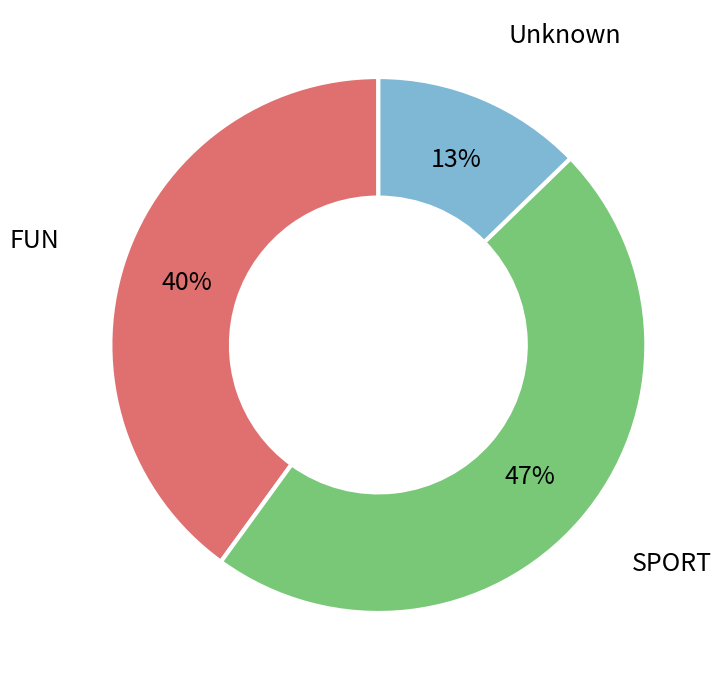

What percentage is the FUN slice, to the nearest percent?

40%